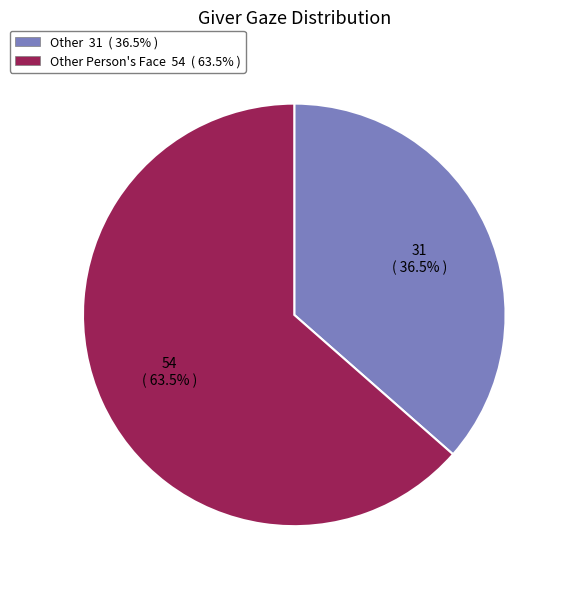

Is there any slice that represents more than half of the pie?

Yes